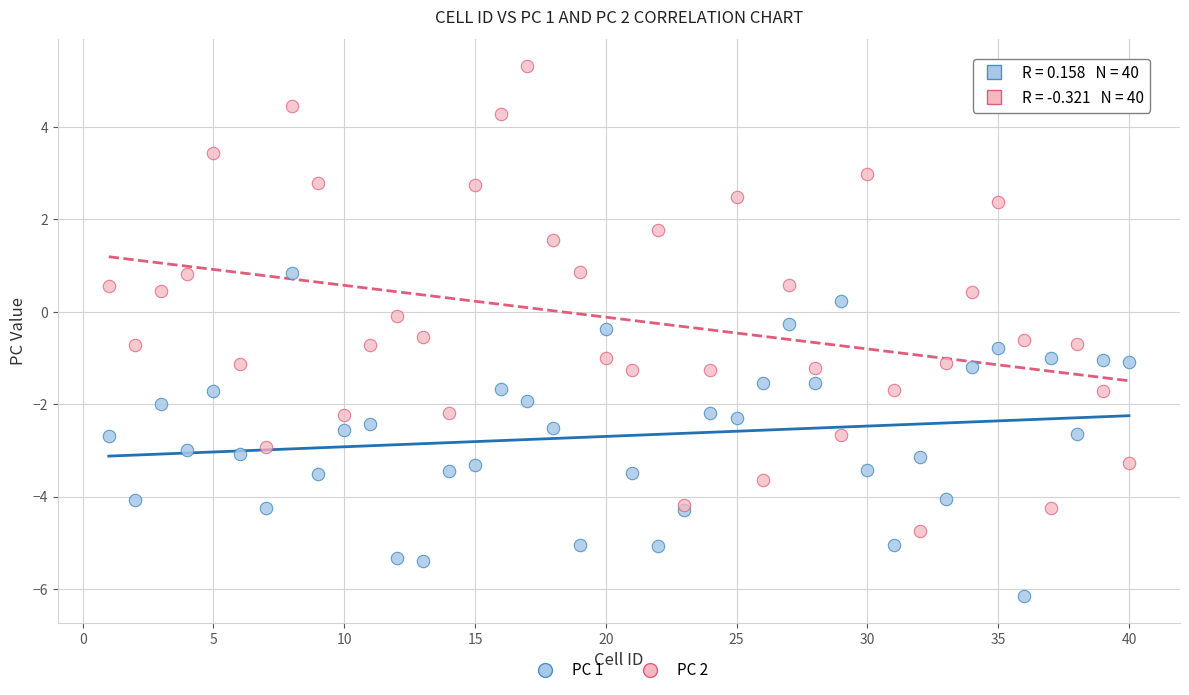

Which series reaches the minimum Y coordinate?

PC 1